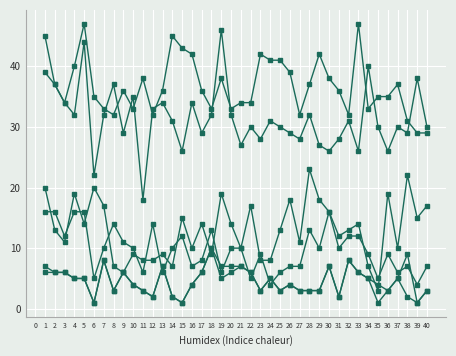

How many lines are shown in the chart?

6